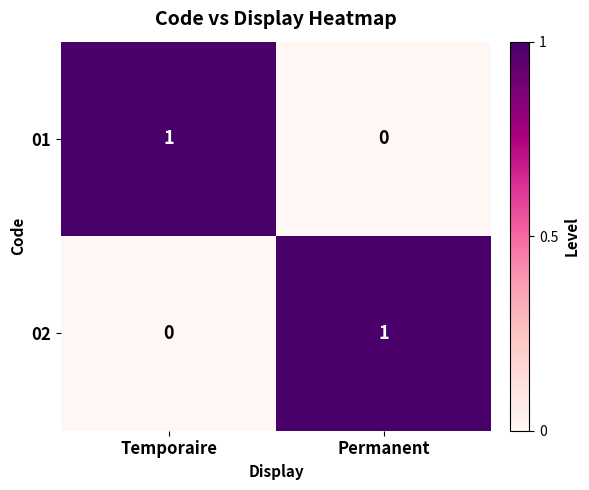

At which label does 02 reach its peak?

Permanent